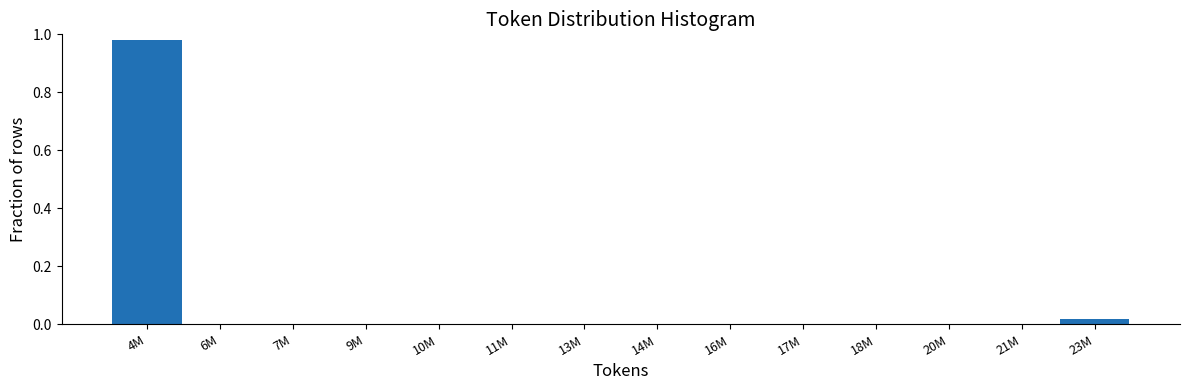

At which category does the chart reach its peak across all series?

4M